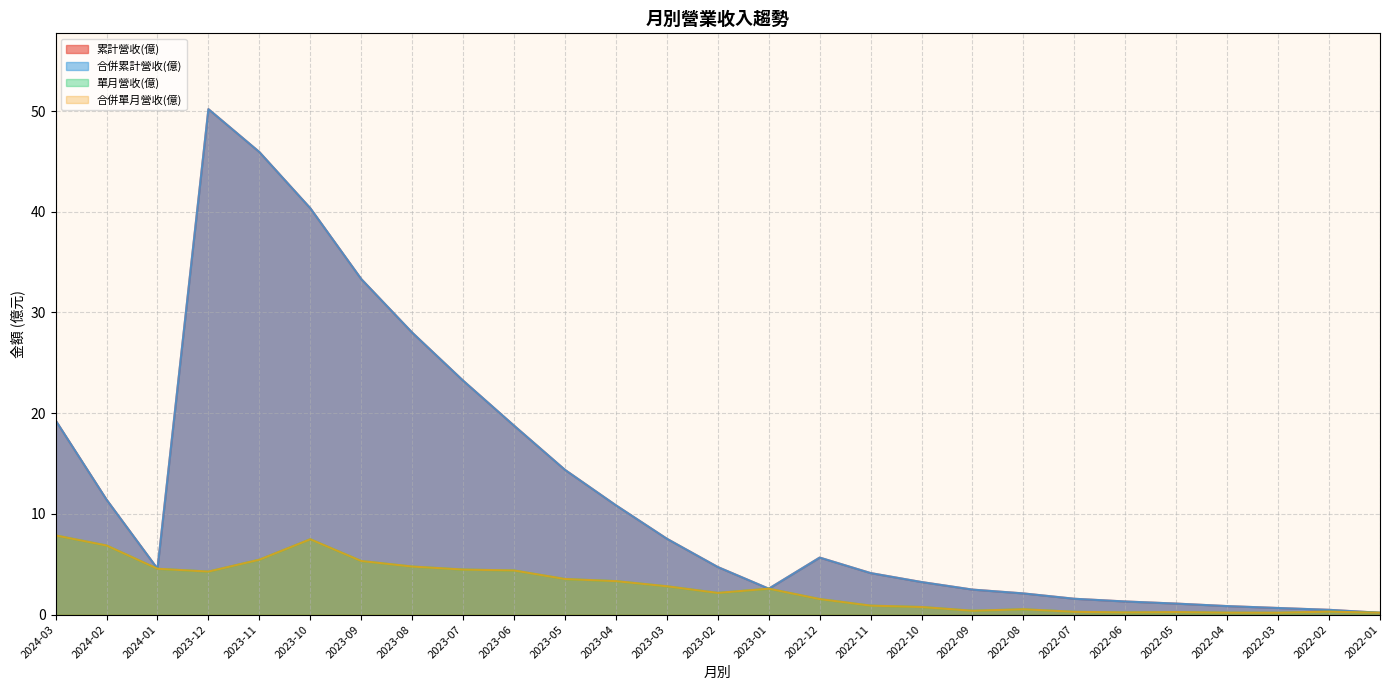

Which series changed the most between 2023-10 and 2022-01?

累計營收(億)